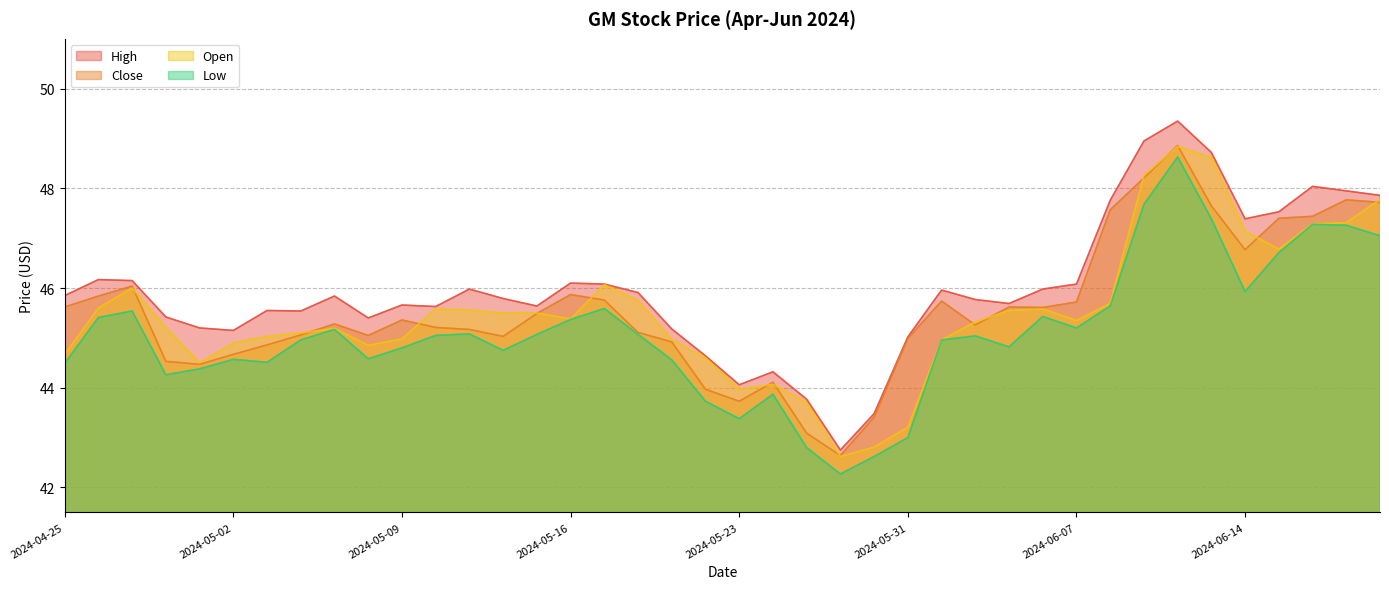

What is the difference between the High values at 2024-05-03 and 2024-05-20?

0.4